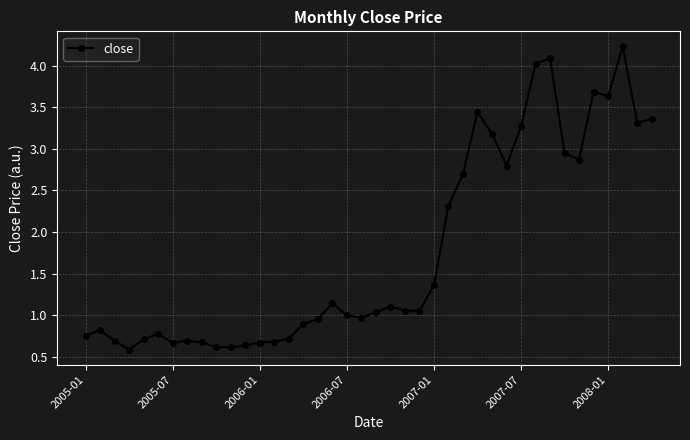

True or false: the data has more than 2 interior local peaks.

True